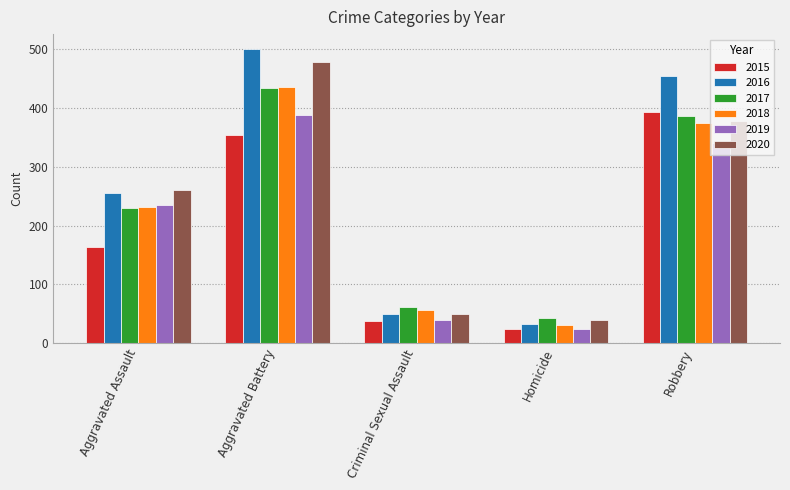

Which series changed the most between Aggravated Assault and Criminal Sexual Assault?

2020